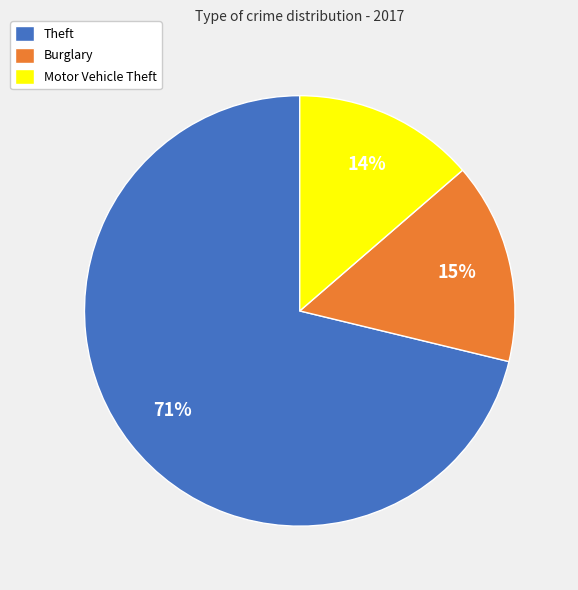

Count the number of slices in the pie.

3